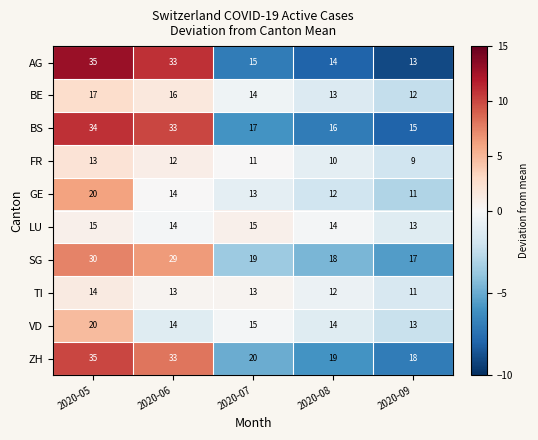

What is the spread (max minus min) of values at 2020-07?

9